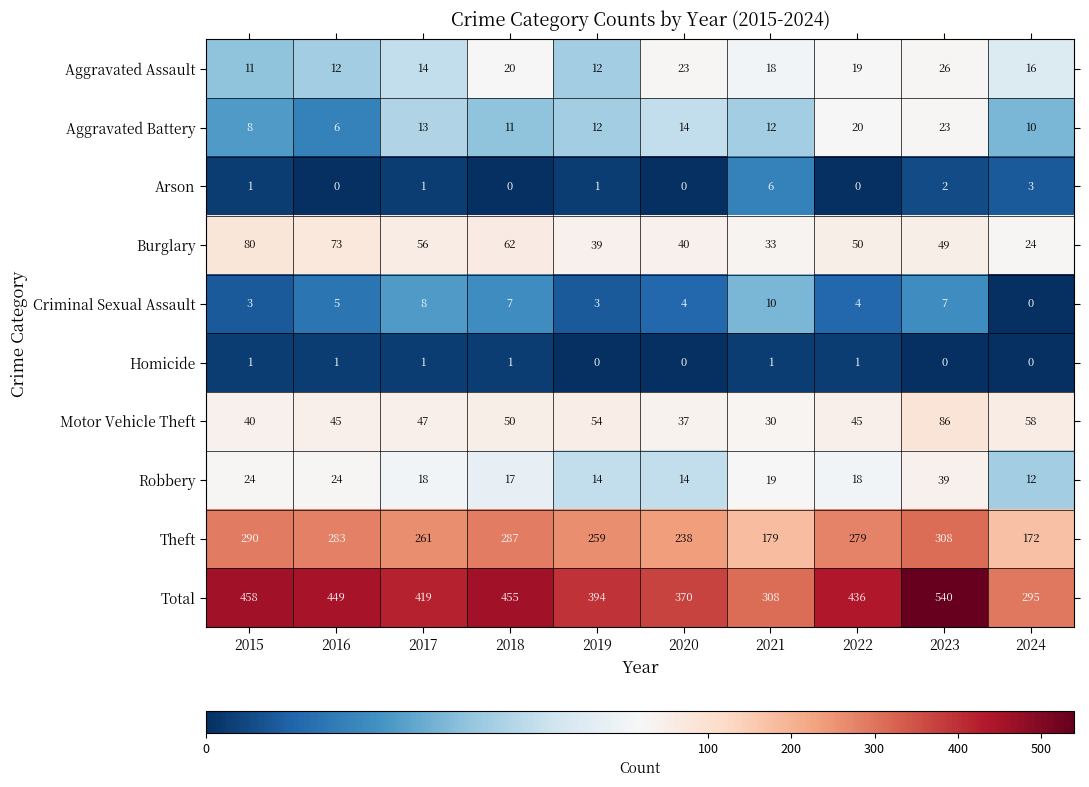

What is the difference between the highest and lowest values at 2019?

394